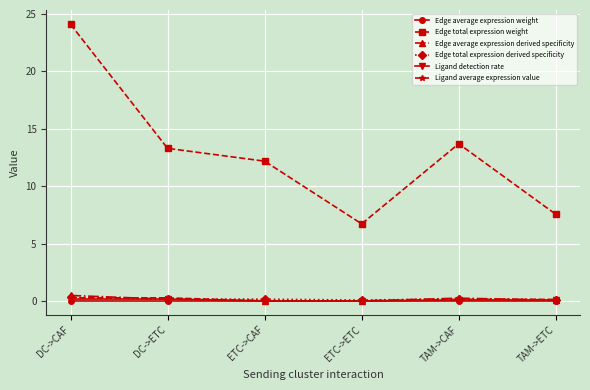

The value of Edge total expression weight at ETC->ETC is 11.4. True or false?

False